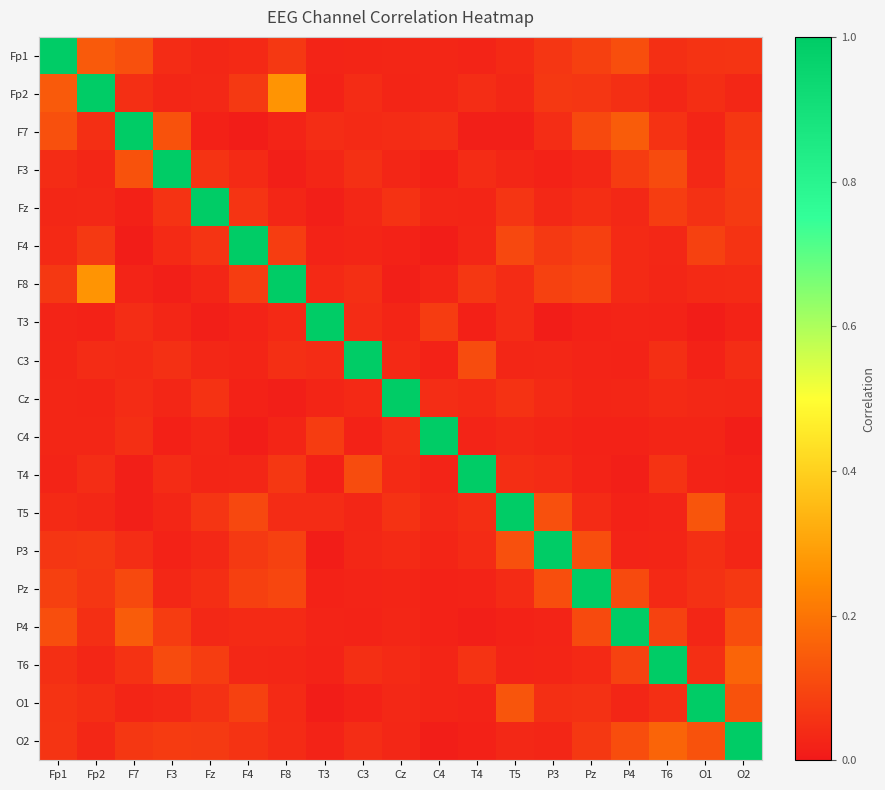

Between F4 and O2, which is larger?

O2